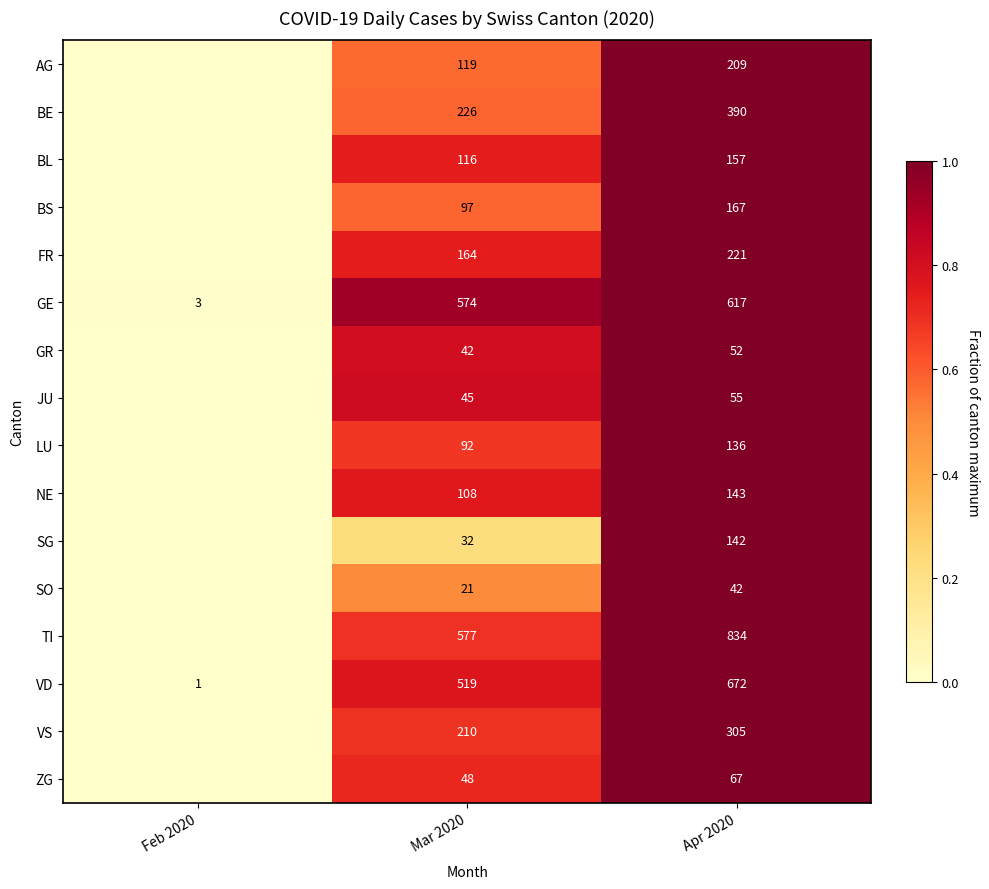

What is the spread (max minus min) of values at Mar 2020?

556